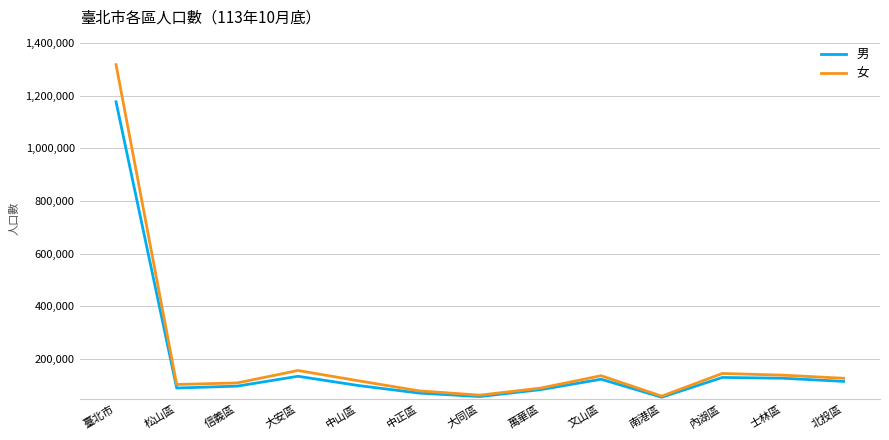

What is the approximate value of 女 at 內湖區?

144696